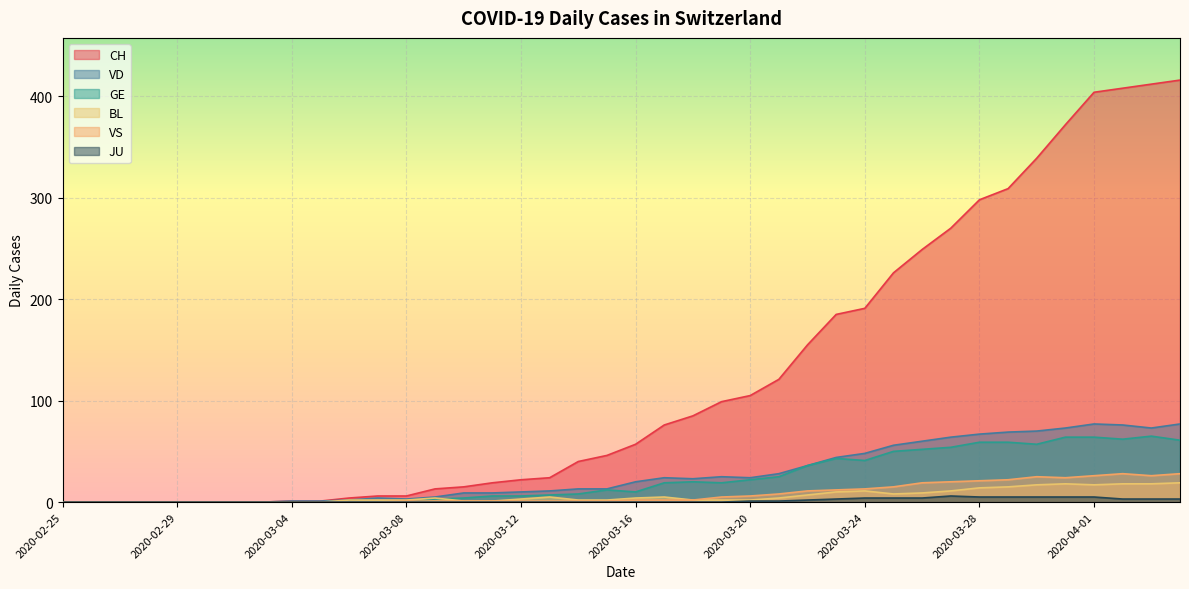

Read the VD value at 2020-03-14.

13